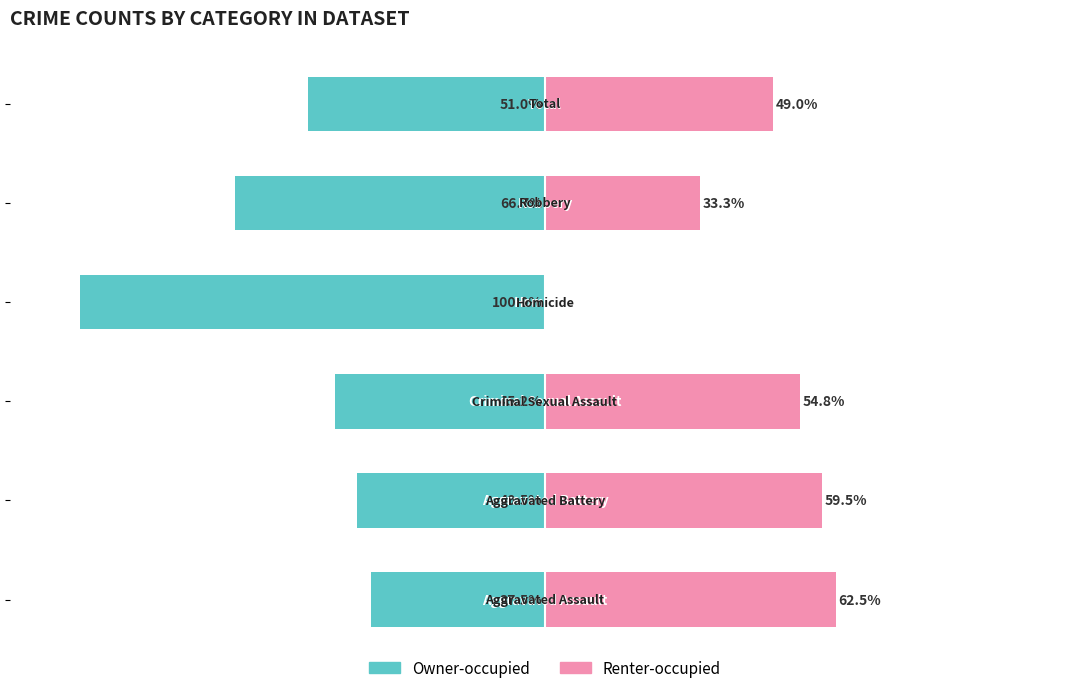

What are all the series names shown in the legend?

Owner-occupied, Renter-occupied